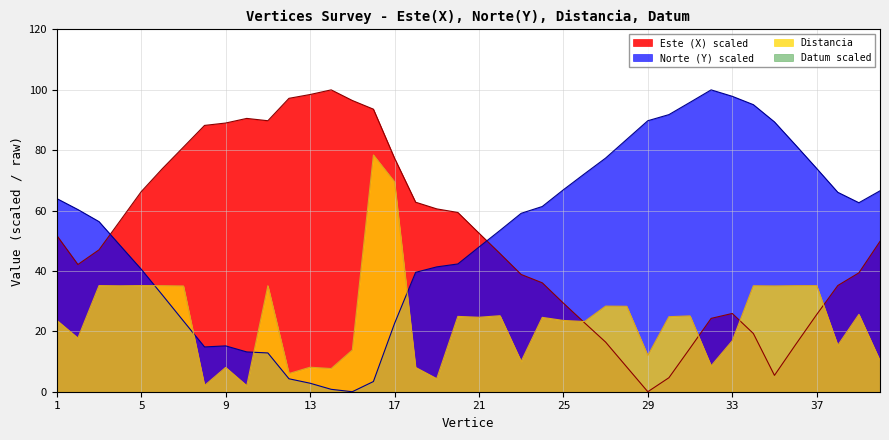

What is the difference between the maximum and minimum values in the Norte (Y) series?

100.0